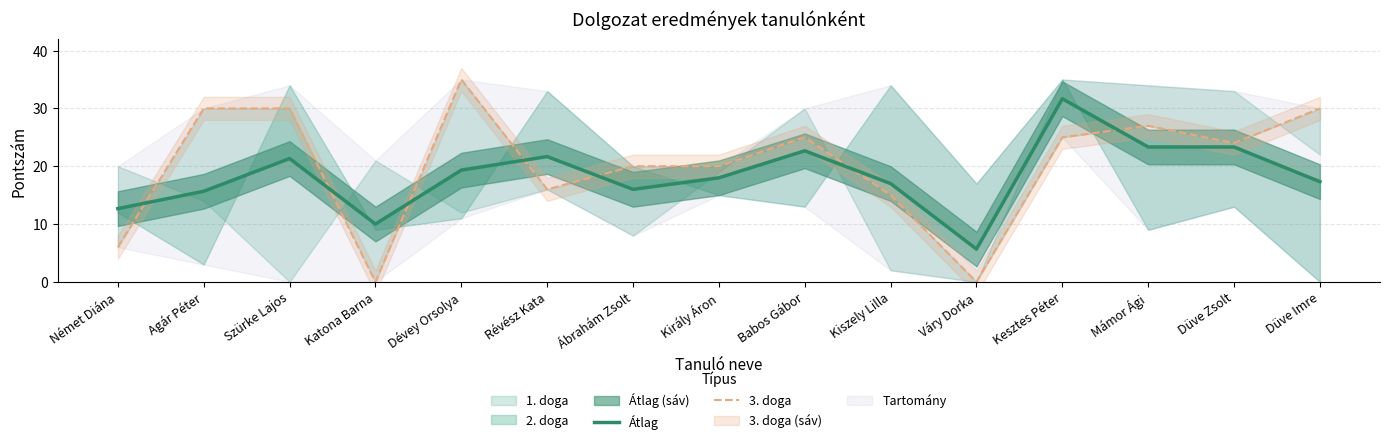

True or false: Átlag has a value of 23.3 at Düve Zsolt.

True